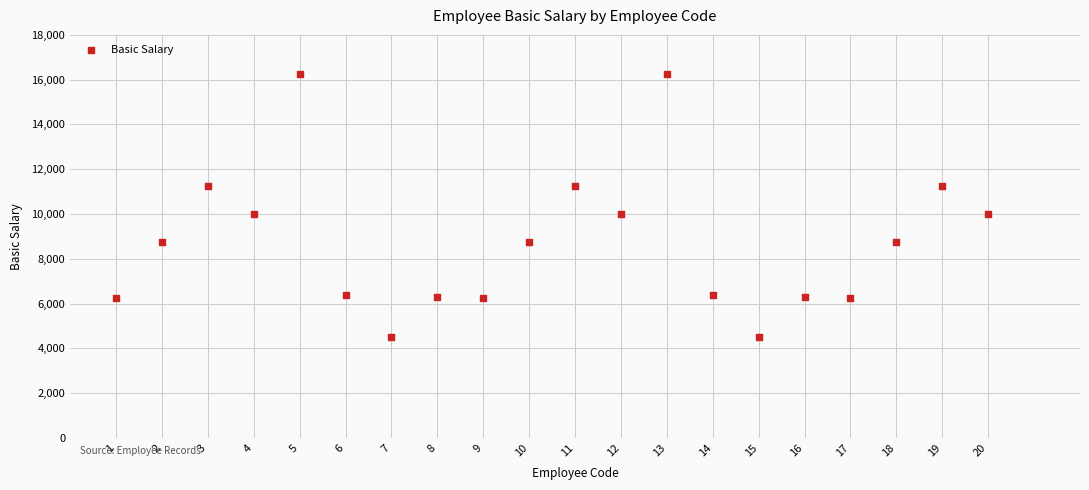

What is the range of Y values (max minus min)?

11750